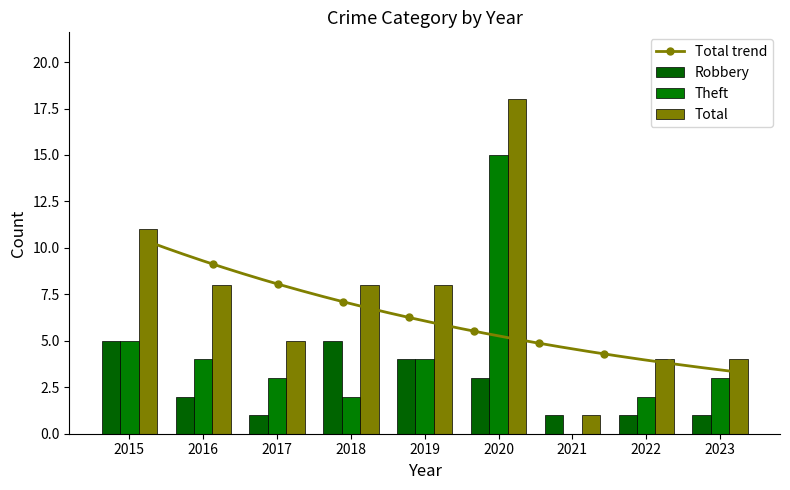

Is it true that Theft equals 1 at 2022?

False